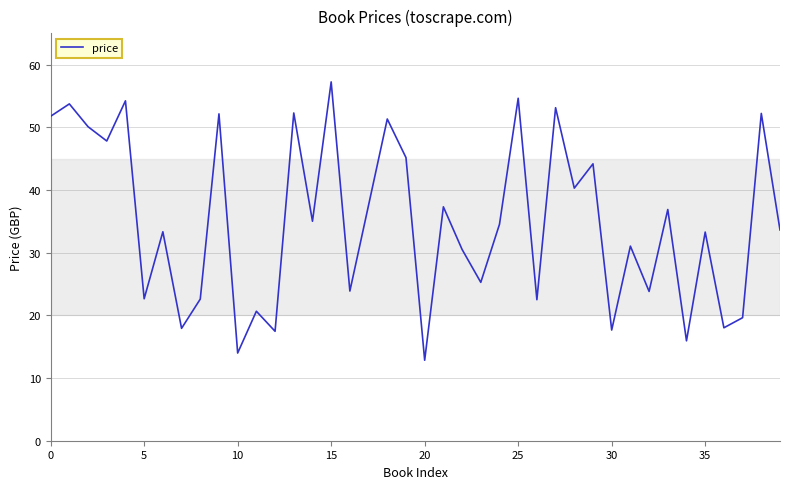

True or false: there are more than 0 points higher than both neighbors.

True